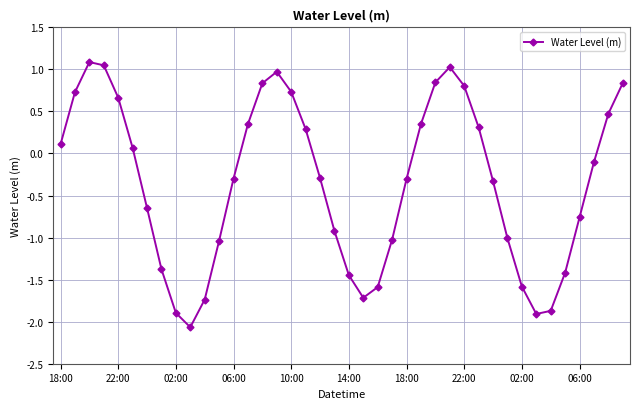

Is this an area chart (filled region under the line)?

No